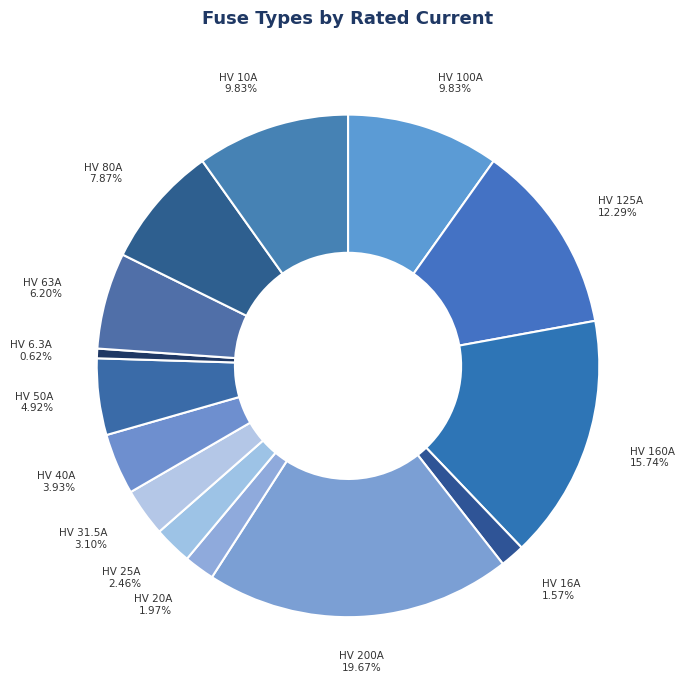

How many slices are in this pie chart?

14